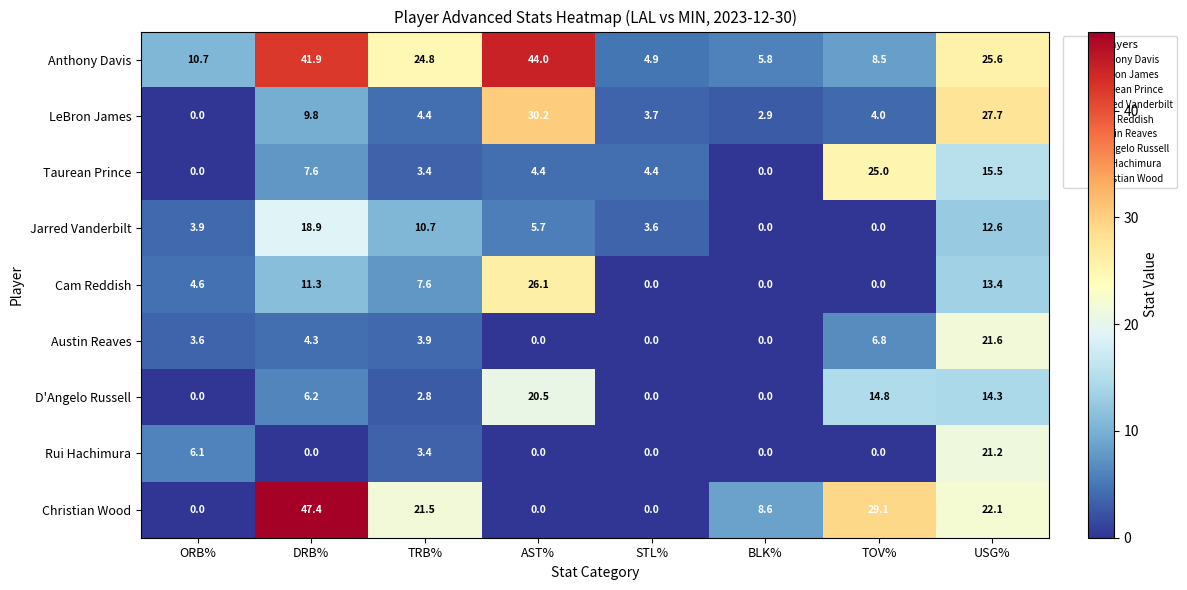

True or false: Taurean Prince has a value of 11.9 at DRB%.

False